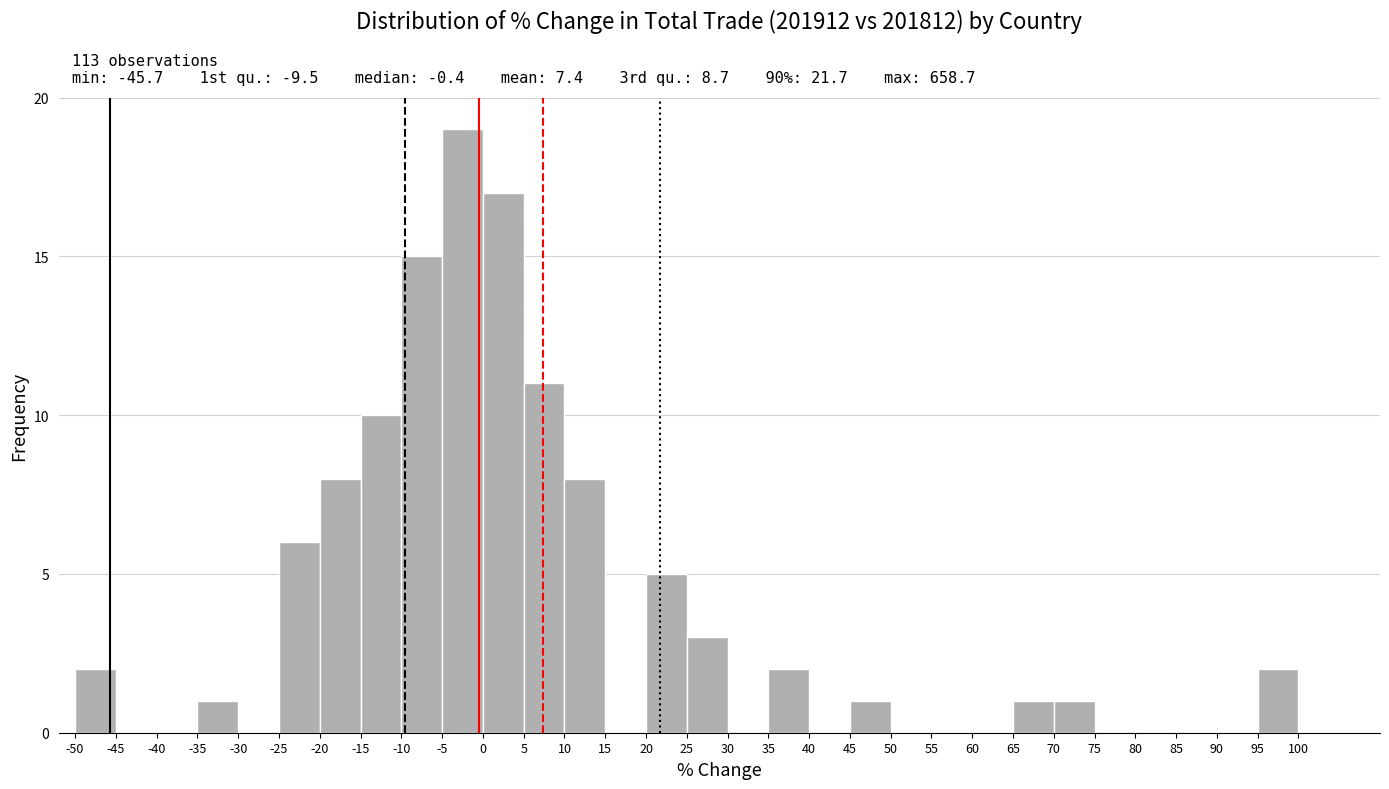

Which range on the x-axis has the tallest bar?

-5 to 0